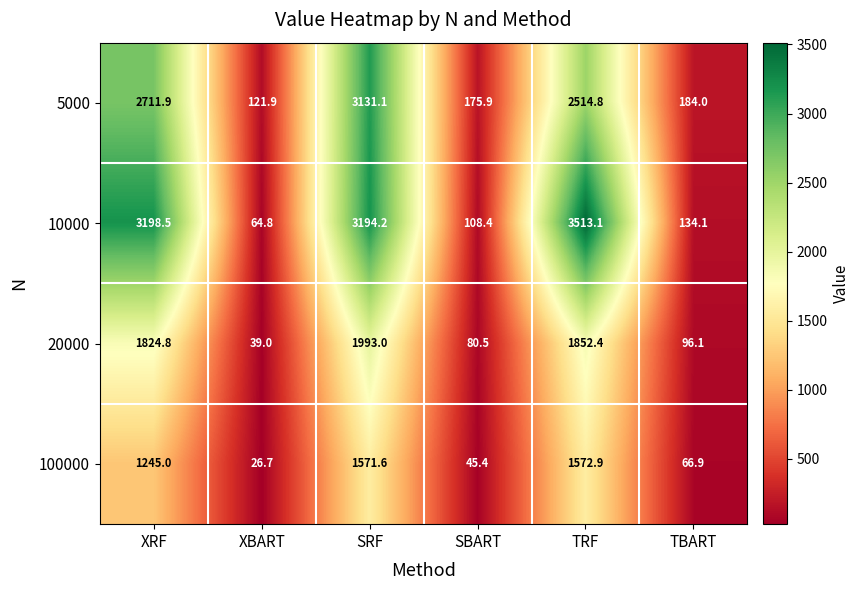

List the series in order of their overall mean, lowest first.

100000, 20000, 5000, 10000